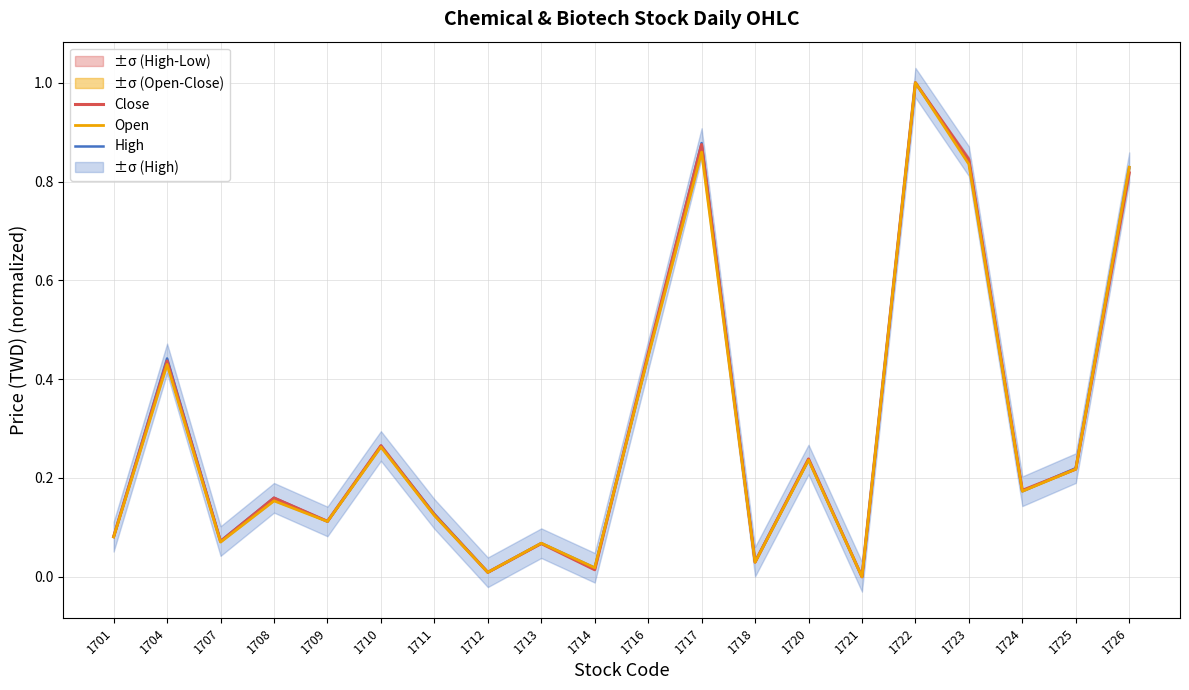

Which has a higher value, 1725 or 1721?

1725